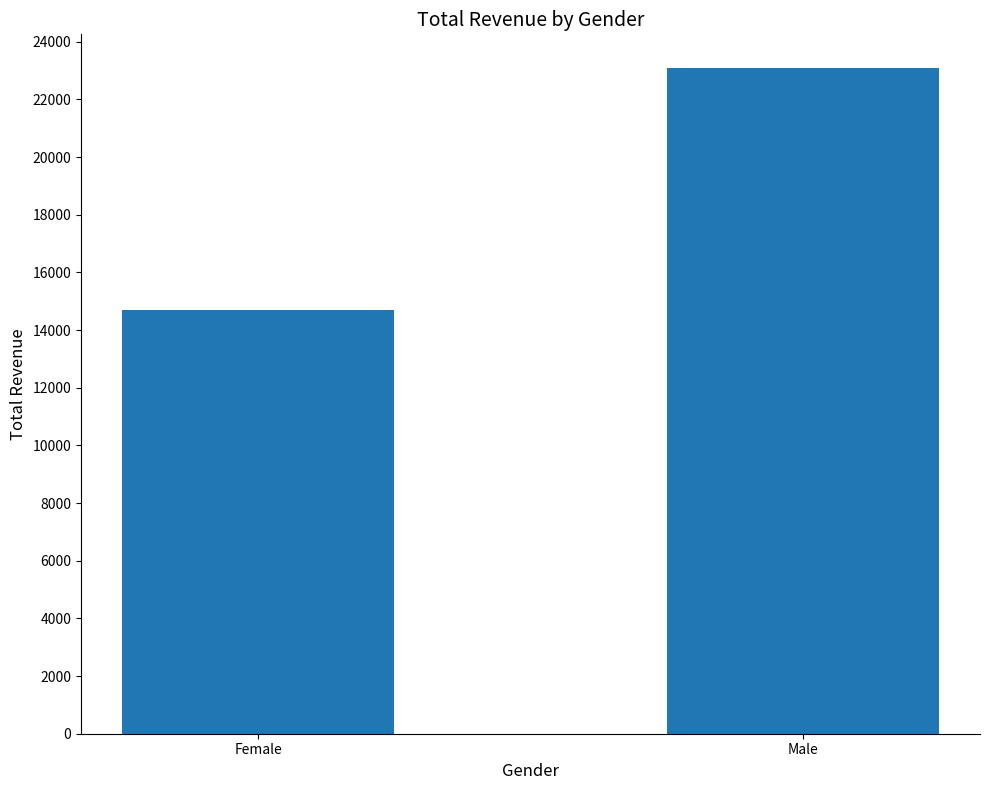

What is the value of the 1st bar from the left?

14700